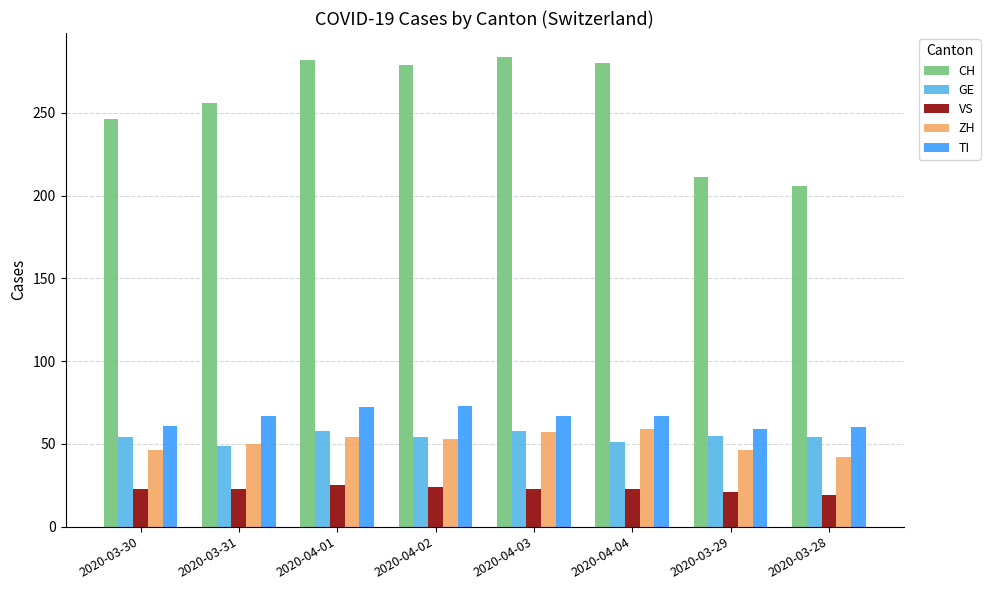

Count the number of categories in the chart.

8